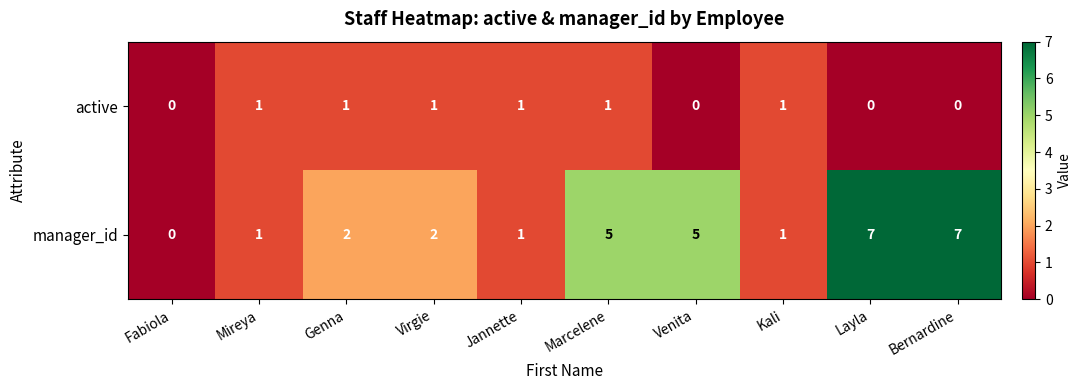

Reading left to right, what are all the values shown in this chart?

active: 0	1	1	1	1	1	0	1	0	0
manager_id: 0	1	2	2	1	5	5	1	7	7